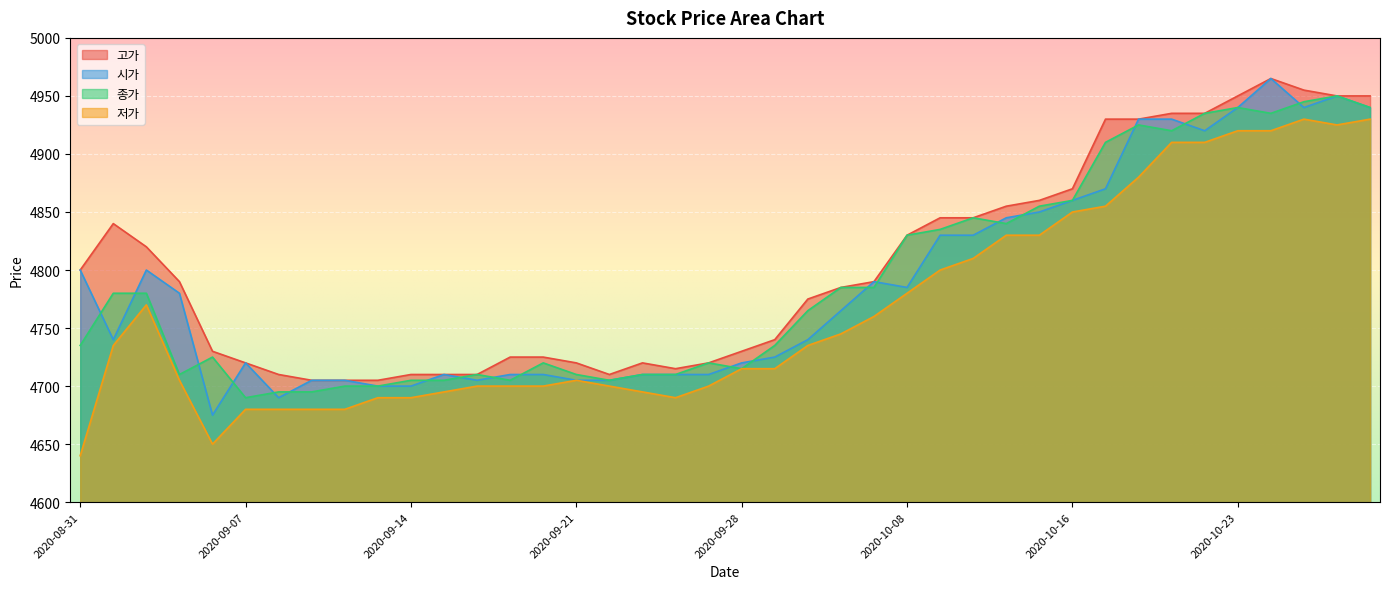

What is the label of the 36th point from the right?

2020-09-04